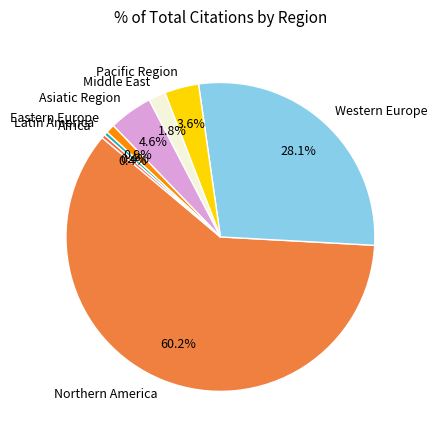

Which category has the biggest portion of the pie?

Northern America